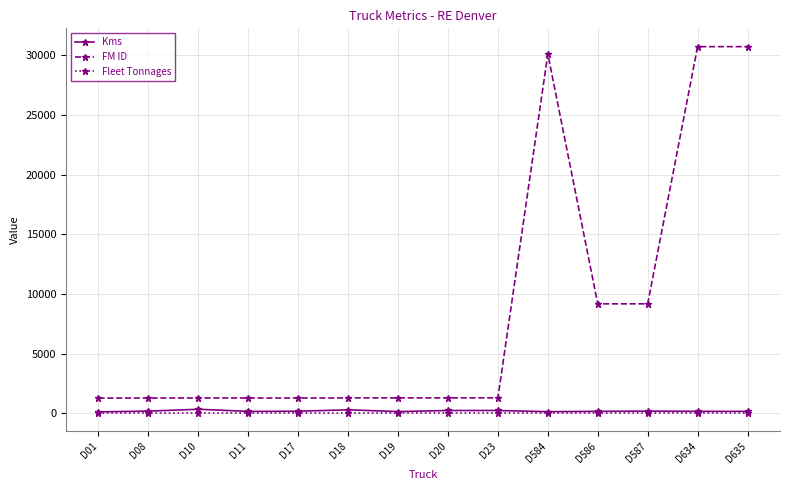

How many series are shown in this chart?

3